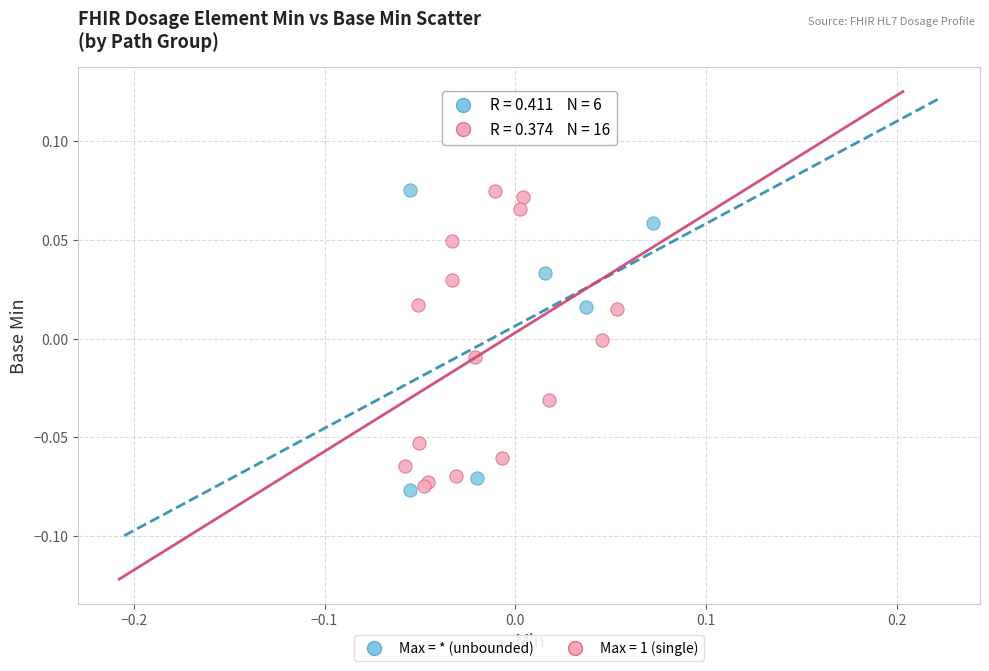

What are all the series names shown in the legend?

Max = * (unbounded), Max = 1 (single)